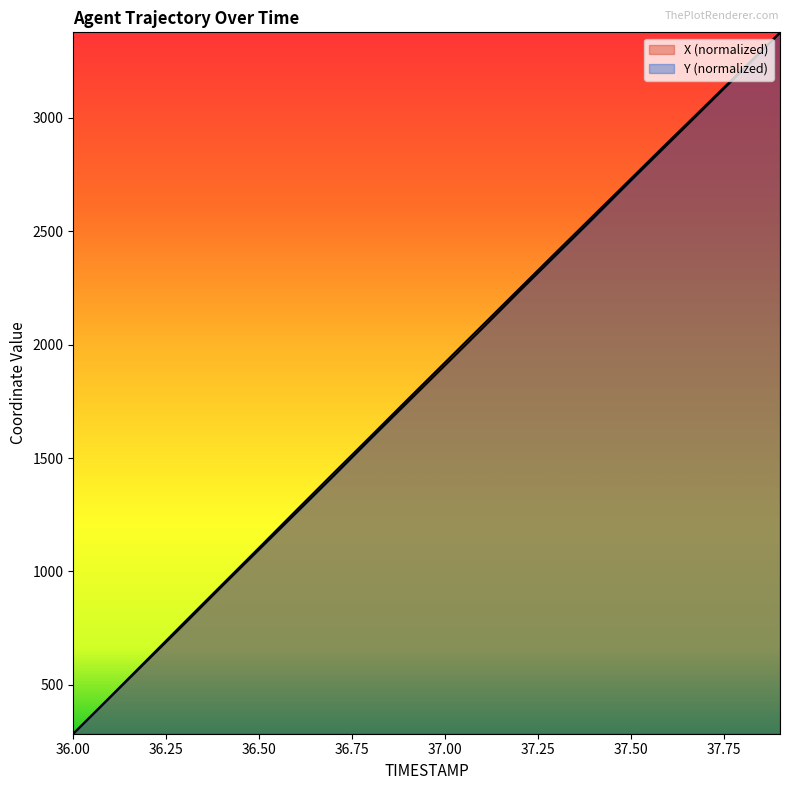

What are all the series names shown in the legend?

X, Y